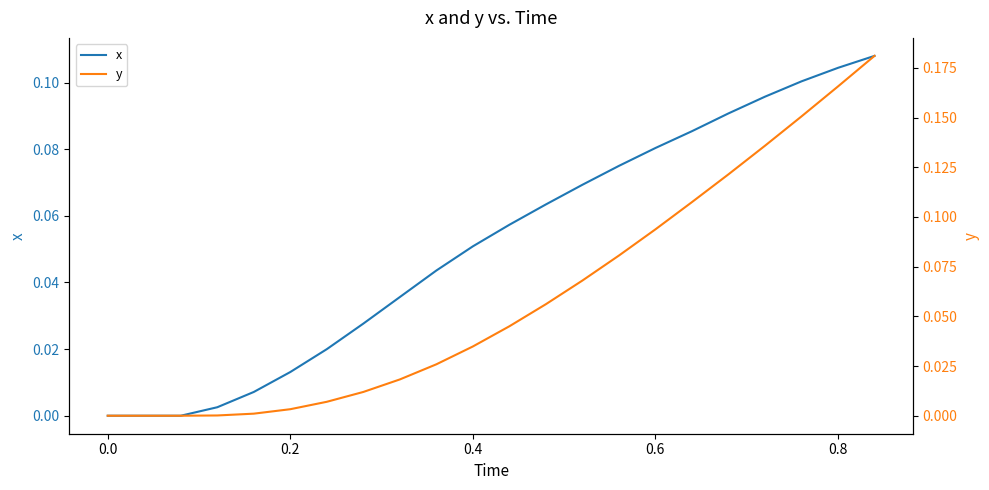

What are all the series names shown in the legend?

x, y